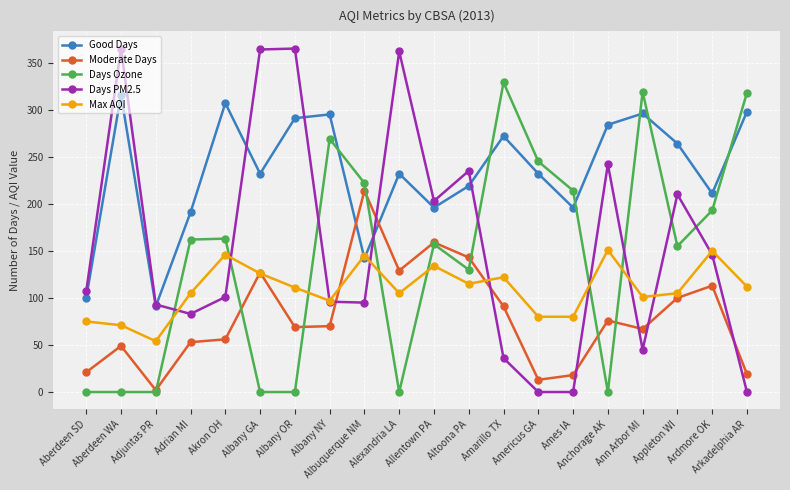

The Days PM2.5 series shows 45 at Ann Arbor MI. True or false?

True